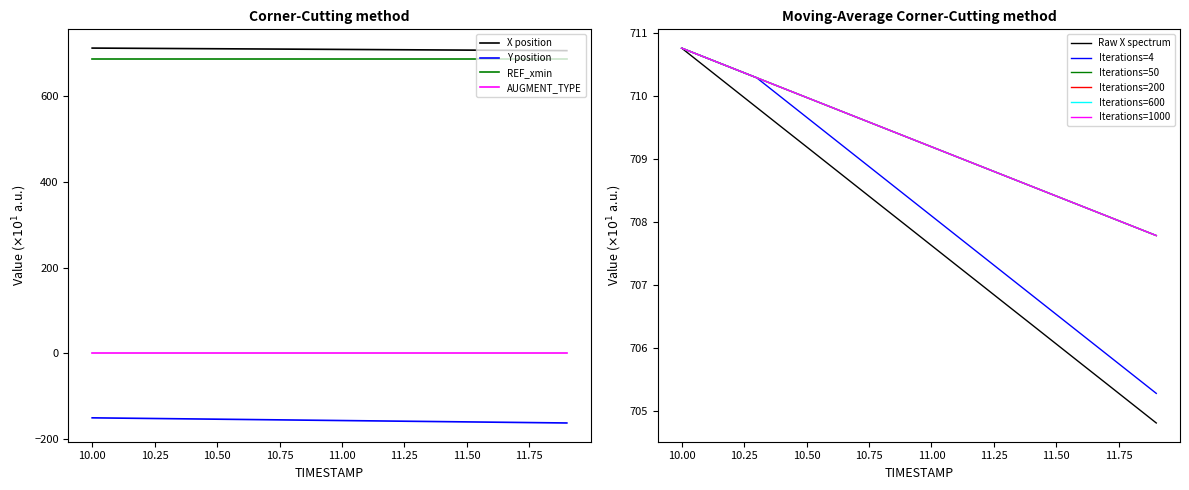

The value of X at 10.7 is 1193.4. True or false?

False